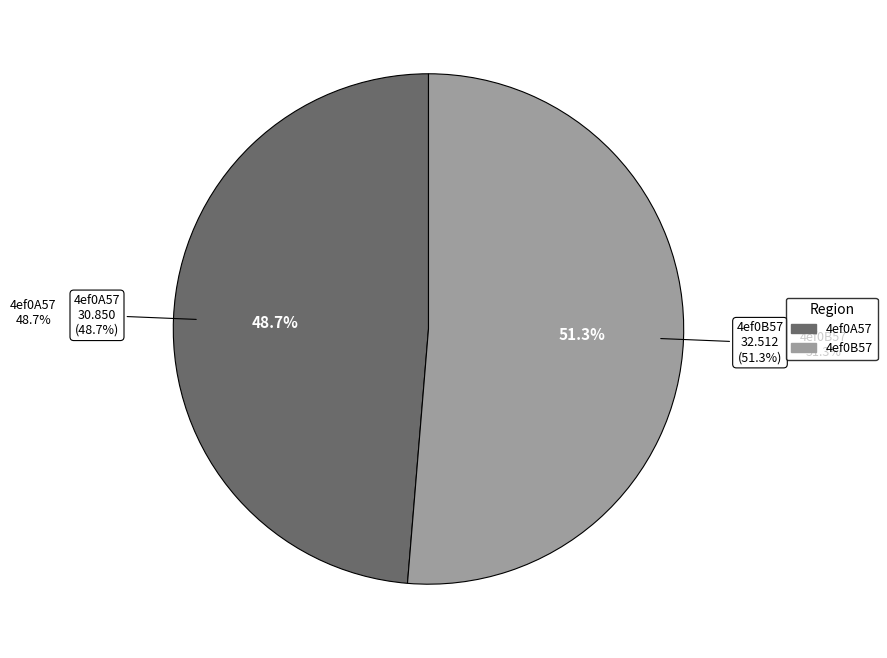

What is the change in value from 4ef0A57 to 4ef0B57?

+1.7